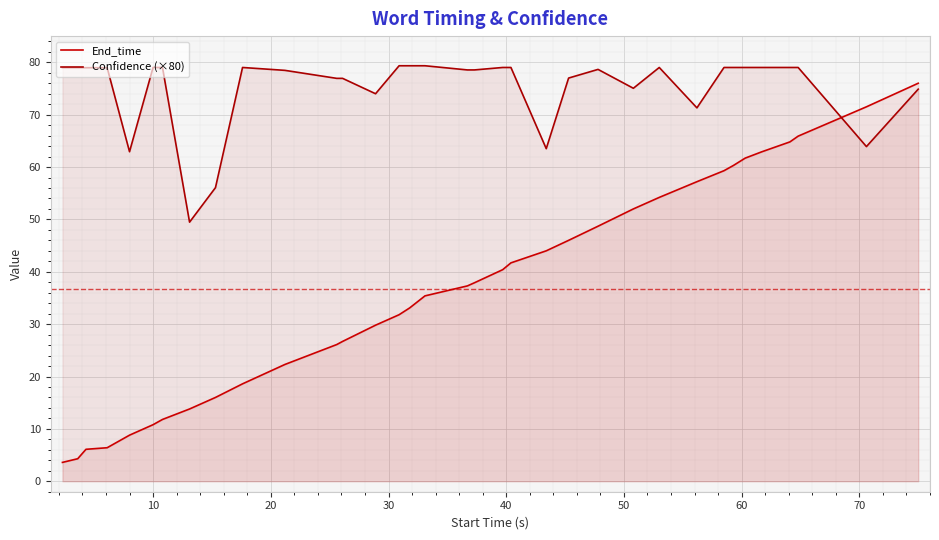

The value of Confidence (×80) at 30 is 31.5. True or false?

False